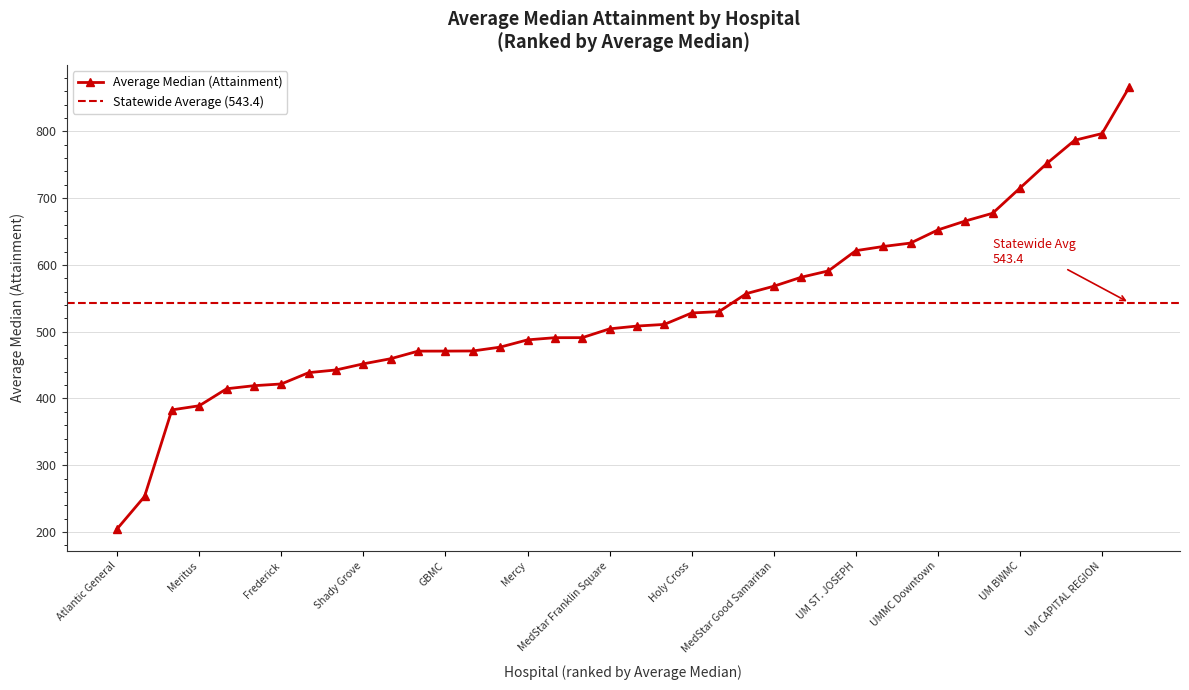

Reading right to left, transcribe all the data shown in this chart.

UPPER CHESAPEAKE=866.4	UM CAPITAL REGION=796.6	Howard=786.5	Sinai=752.4	UM BWMC=714.9	UMMC MIDTOWN=677.2	Johns Hopkins=665.6	UMMC Downtown=652.3	Northwest=632.6	Ascension Saint Agnes=627.5	UM ST. JOSEPH=621.2	Carroll=591.0	MedStar Southern Maryland=581.4	MedStar Good Samaritan=568.0	AAMC=557.0	Doctors=530.0	Holy Cross=528.0	Ft. Washington=510.9	CHARLES REGIONAL=508.4	MedStar Franklin Square=504.2	MedStar Montgomery=491.1	UPMC Western MD=491.0	Mercy=487.8	Suburban=476.9	Holy Cross Germantown=471.1	GBMC=470.9	MedStar Harbor=470.9	HARFORD MEMORIAL=459.6	Shady Grove=451.9	TidalHealth Peninsula=442.7	ChristianaCare Union=438.7	Frederick=421.8	Calvert=419.1	MedStar Union Memorial=414.6	Meritus=389.1	MedStar St. Mary's=382.9	Garrett=253.3	Atlantic General=204.9